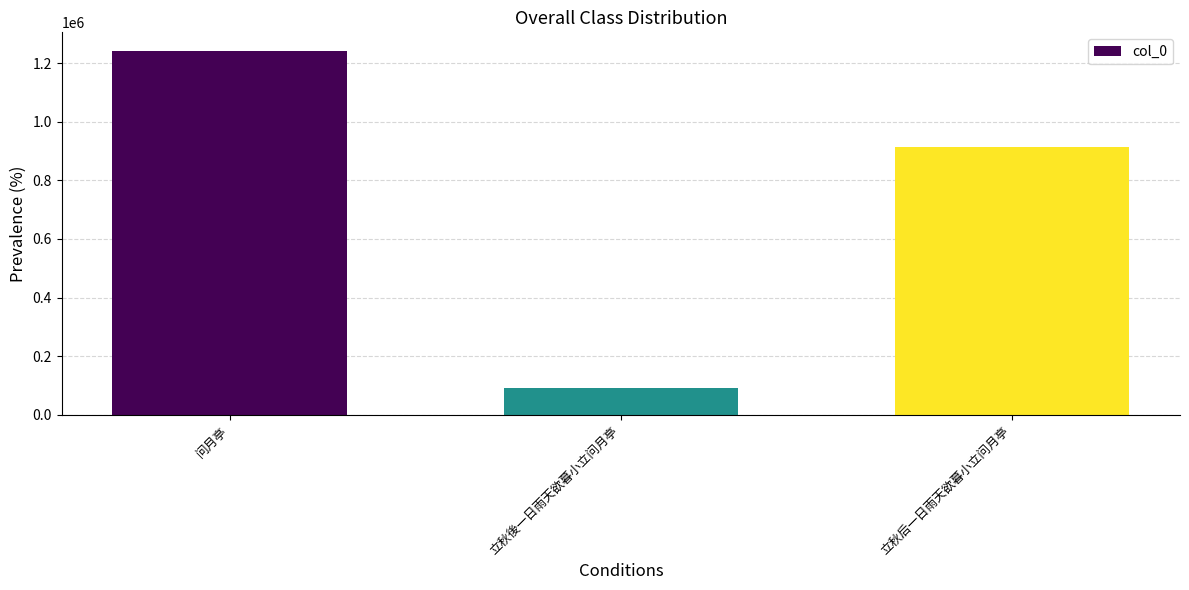

Where does the data first go above 912235?

问月亭